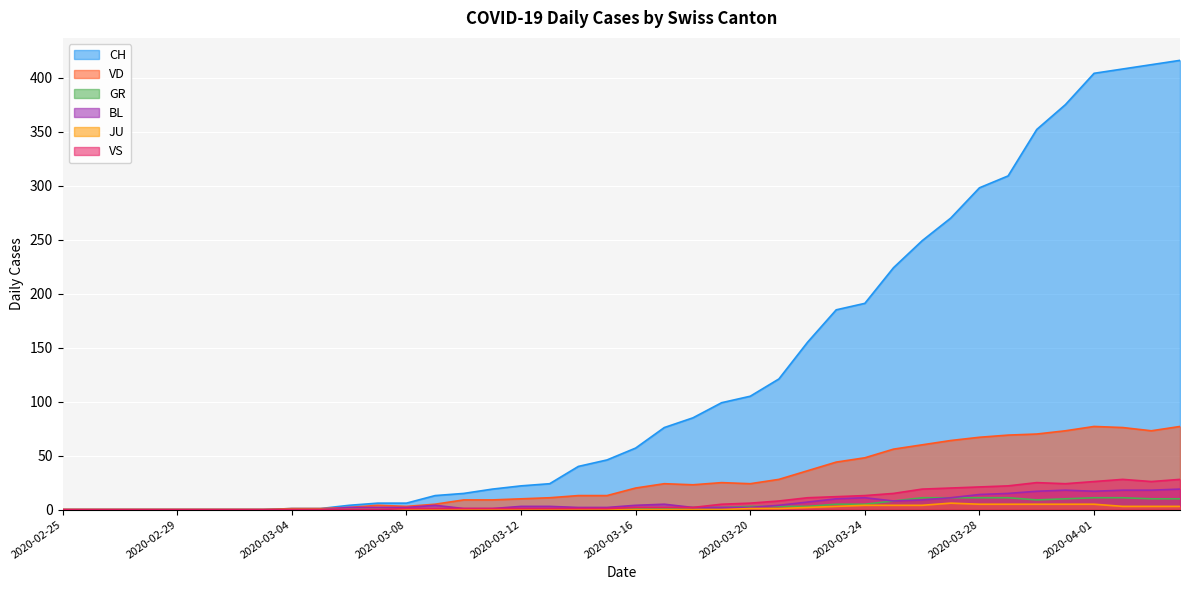

At how many categories does at least one series exceed 261?

9